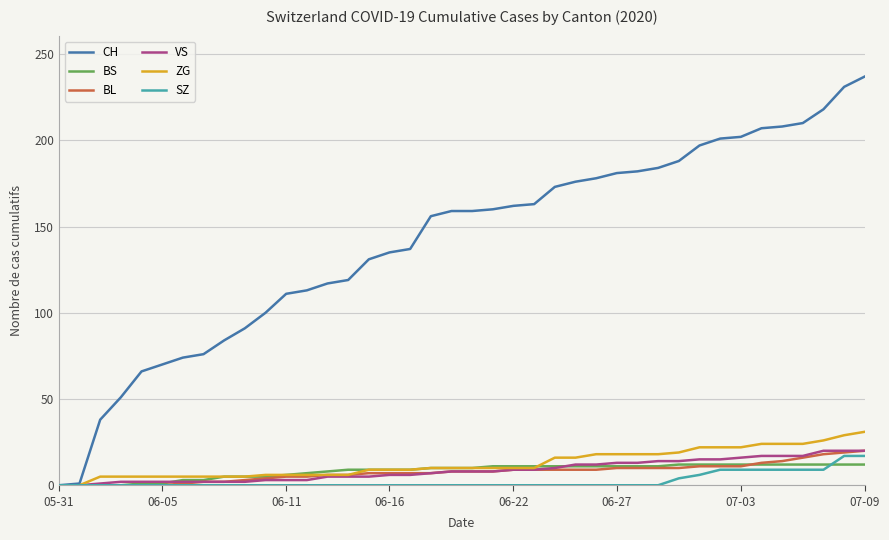

What is the maximum value for SZ?

17